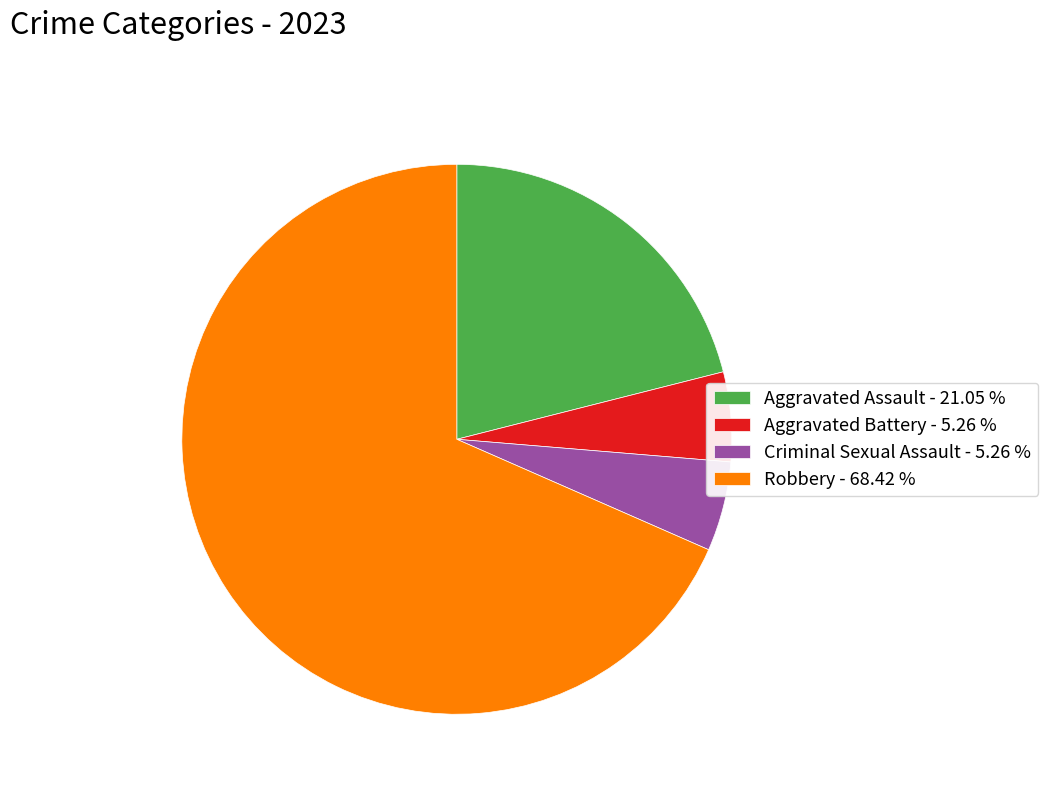

Between Aggravated Assault - 21.05 % and Aggravated Battery - 5.26 %, which is larger?

Aggravated Assault - 21.05 %